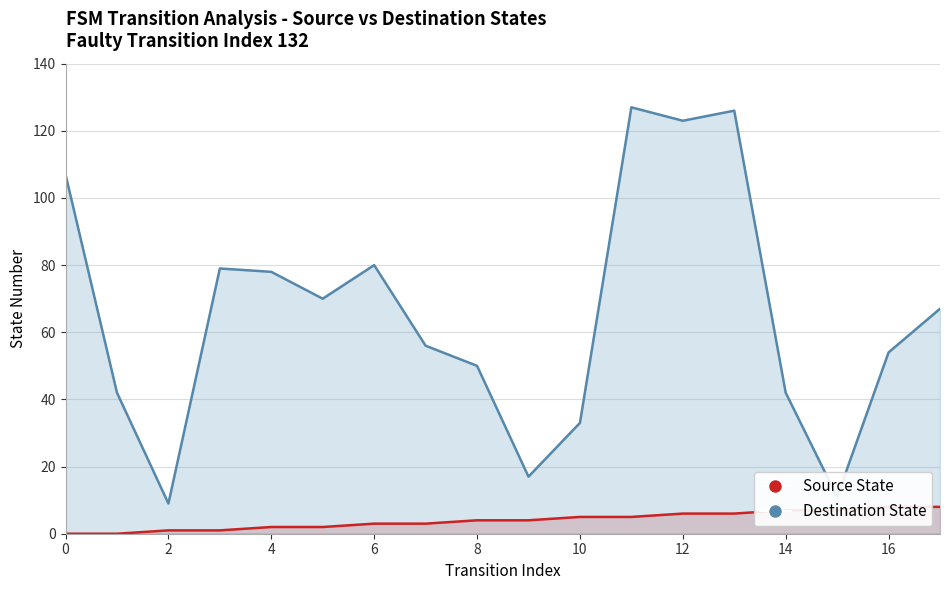

At which category is the sum across all series the highest?

11